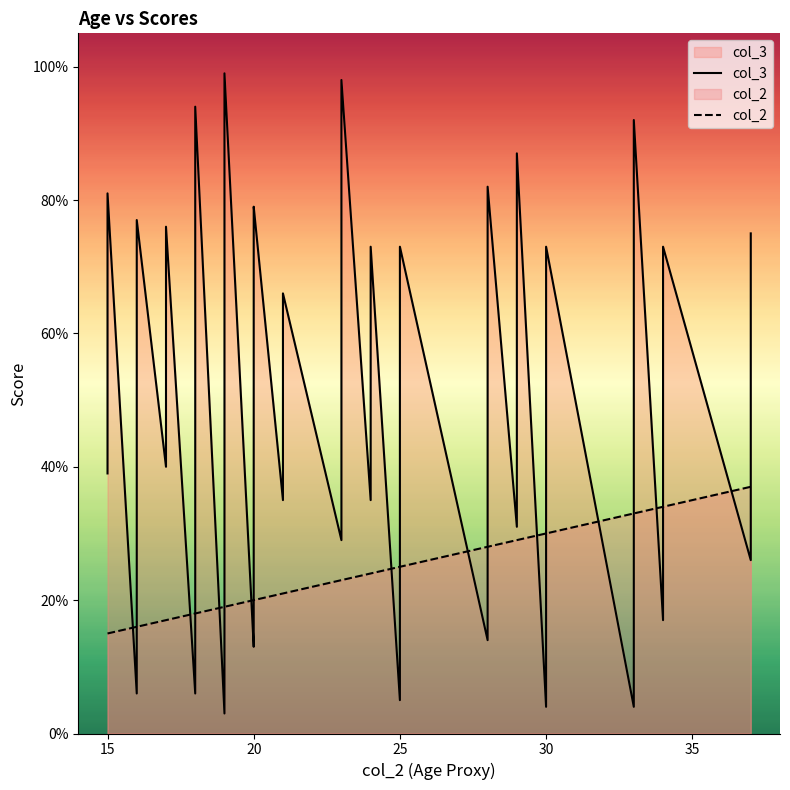

What is the value of the col_2 point at the 38th from the left?

34